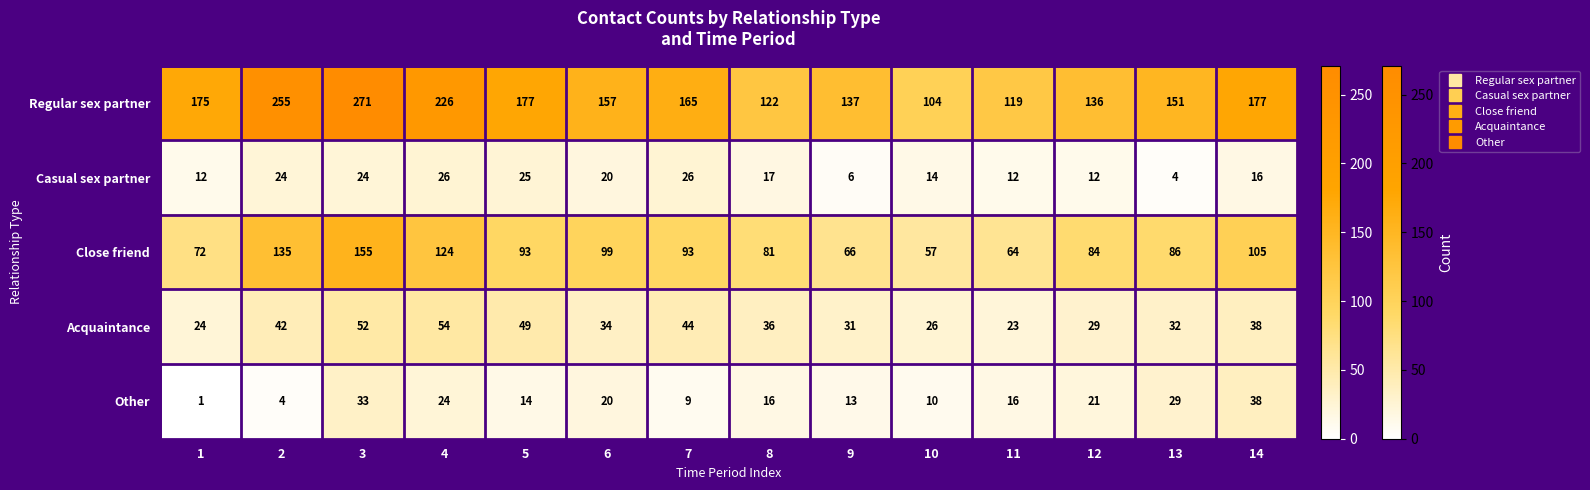

Where is Casual sex partner nearest to the value 15?

10